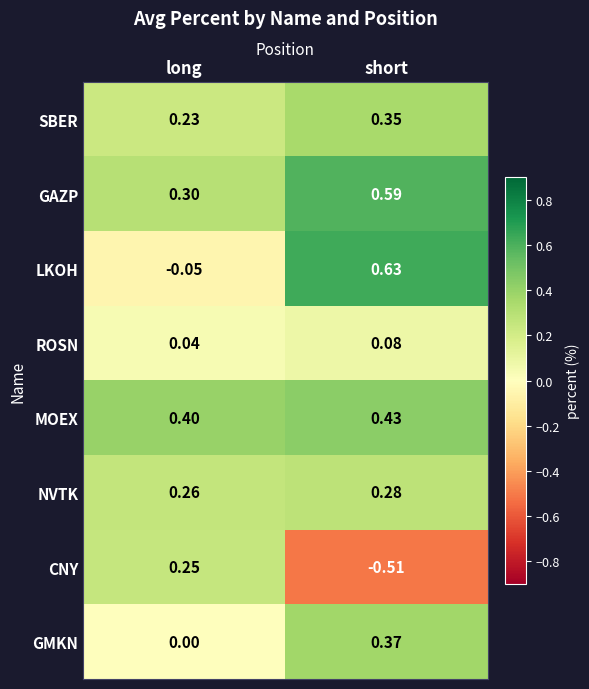

Which series has the largest total across all categories?

GAZP